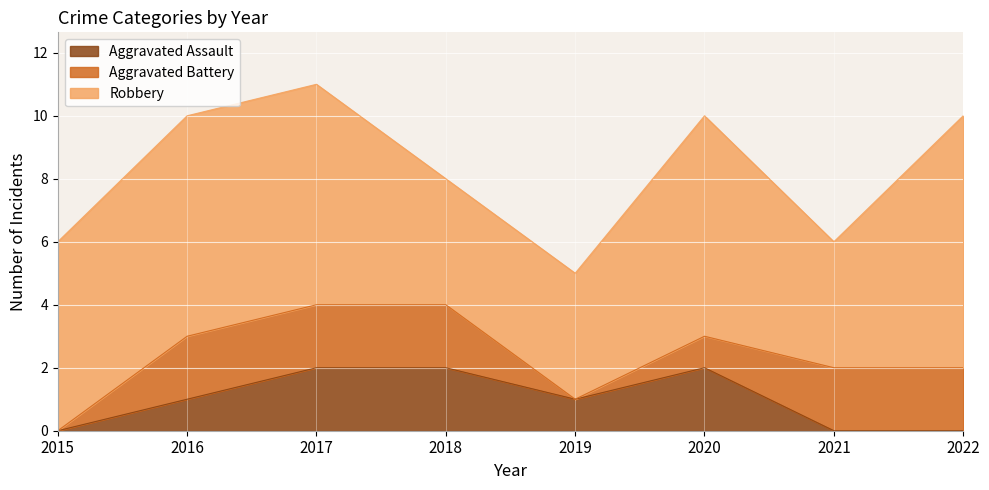

How many times do Aggravated Assault and Aggravated Battery cross each other?

1